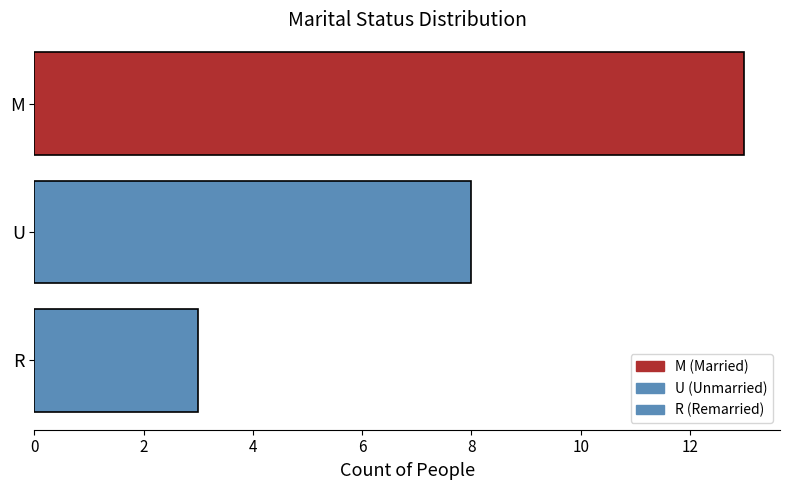

What is the difference between the values at R and U?

5